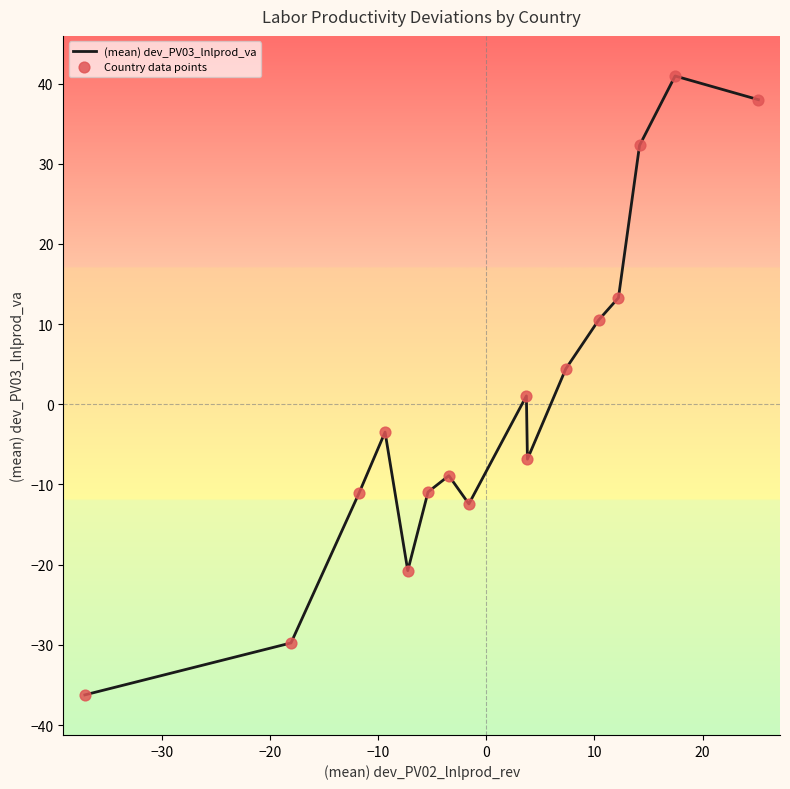

What is the greatest value displayed?

40.9